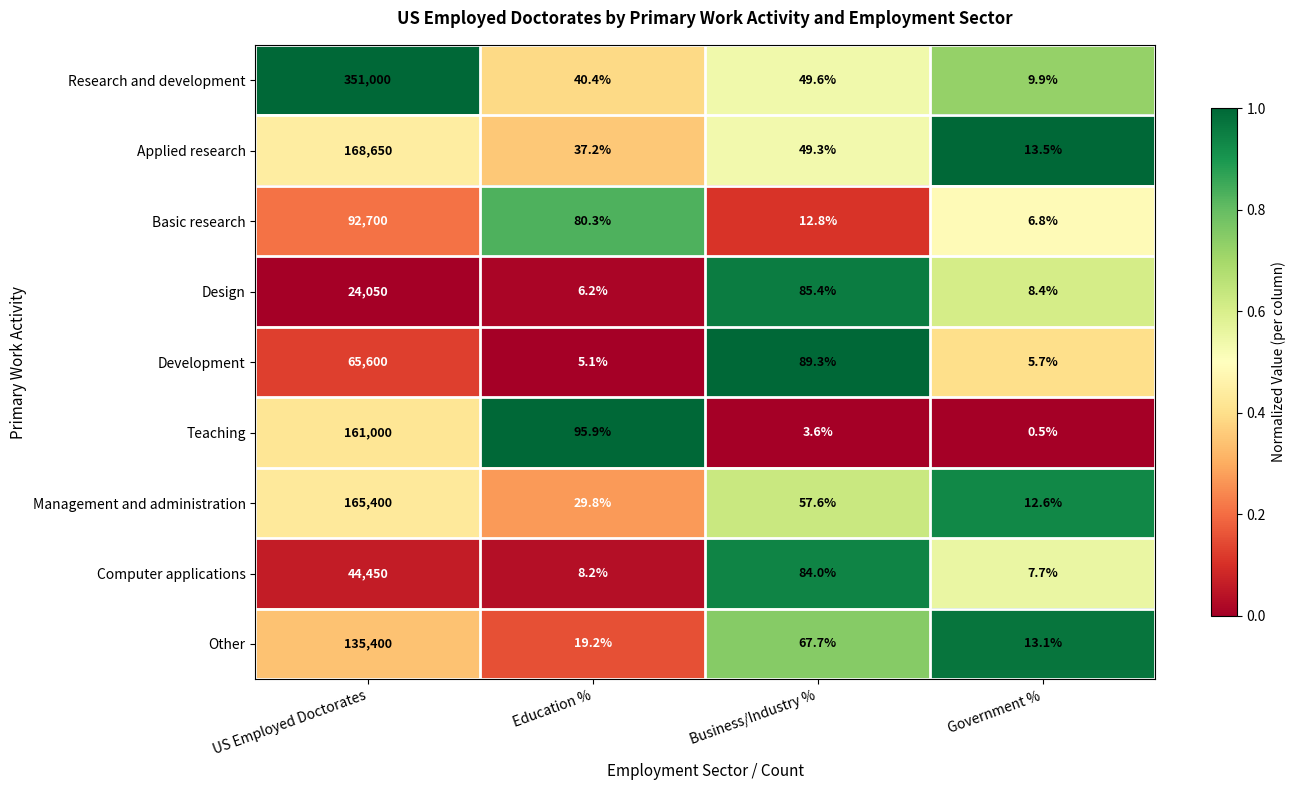

What is the difference between the Applied research values at Business/Industry % and Education %?

12.1